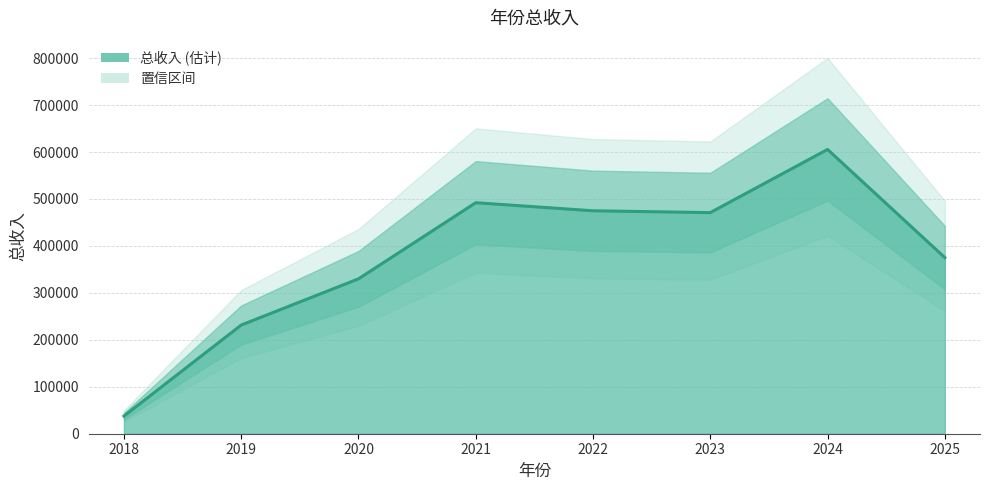

Where is the first local minimum?

2023